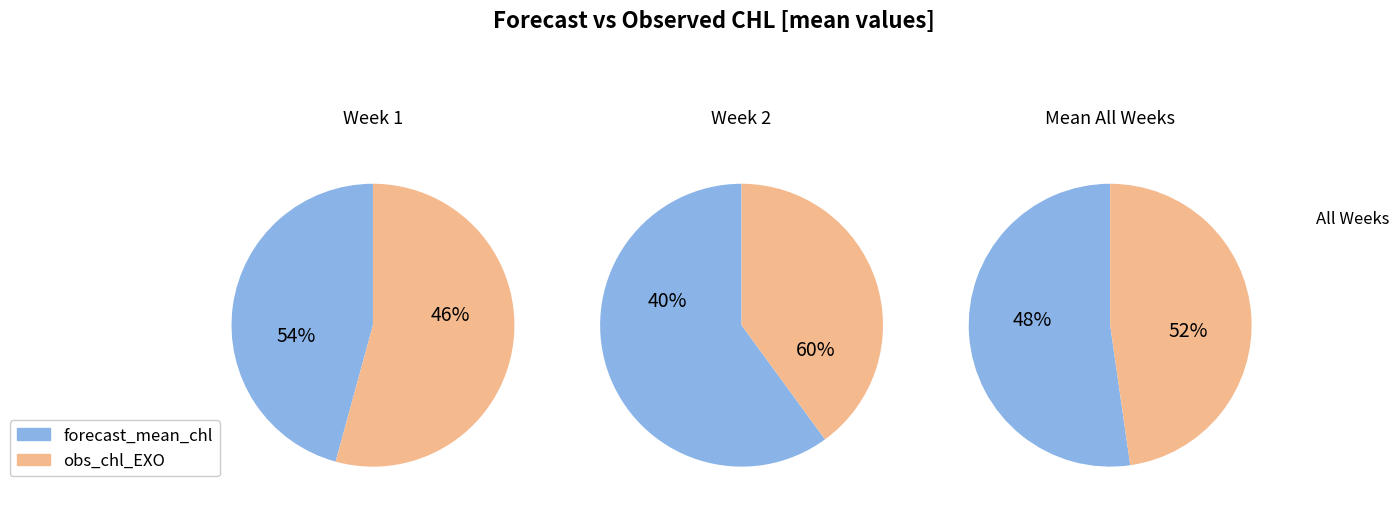

How many segments does this pie chart have?

2